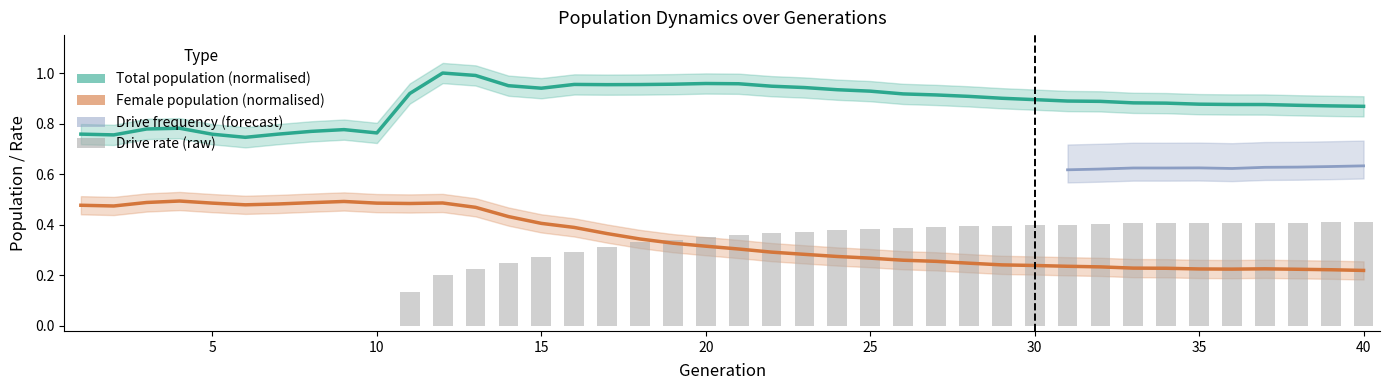

Is it true that size equals 0.9 at 36?

True